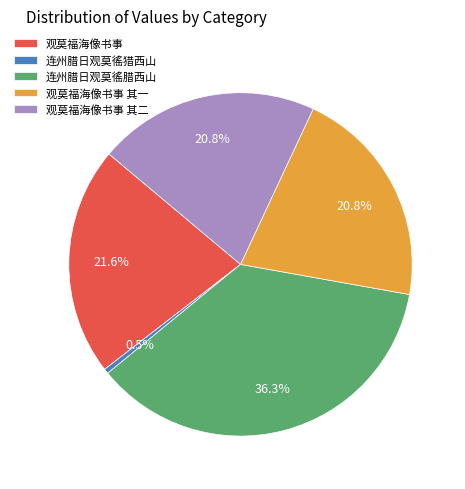

Count the number of slices in the pie.

5